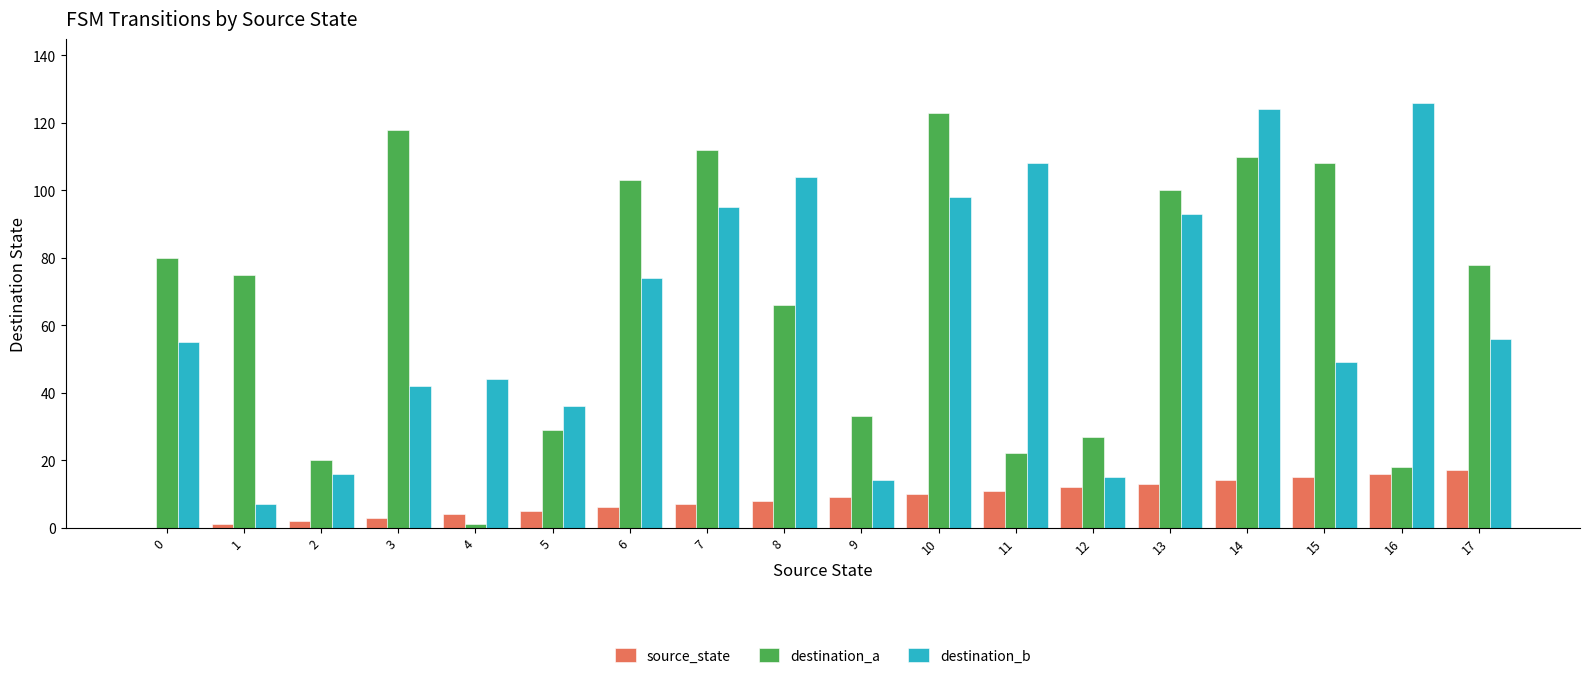

What is the difference between the destination_b values at 7 and 6?

21